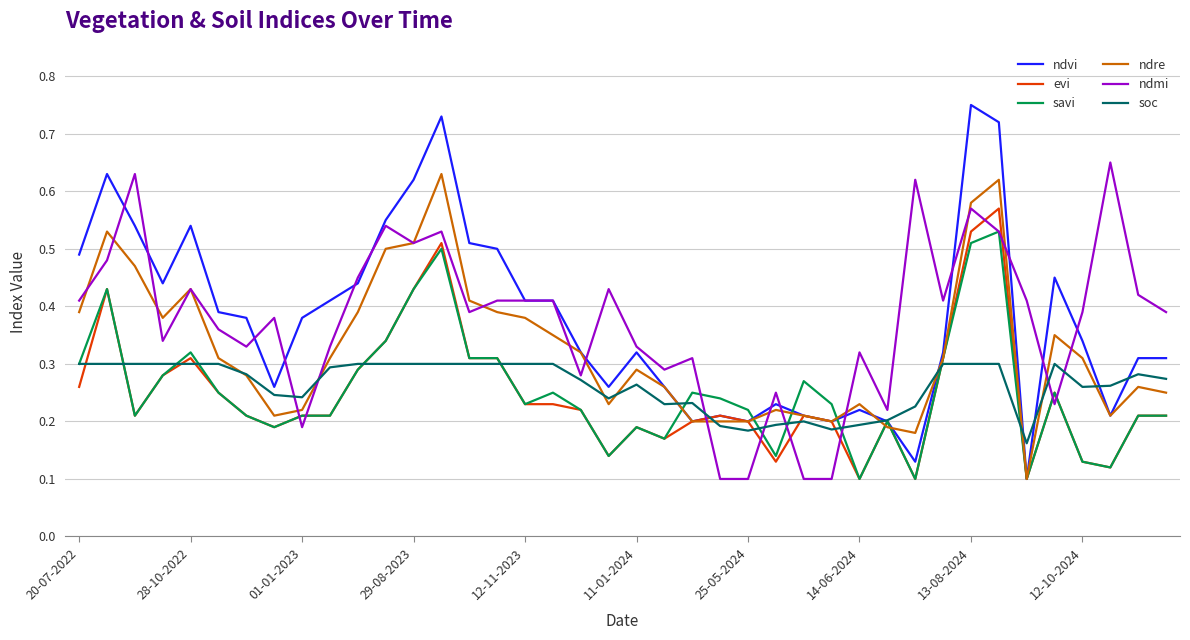

Which series has the largest range (max minus min)?

ndvi